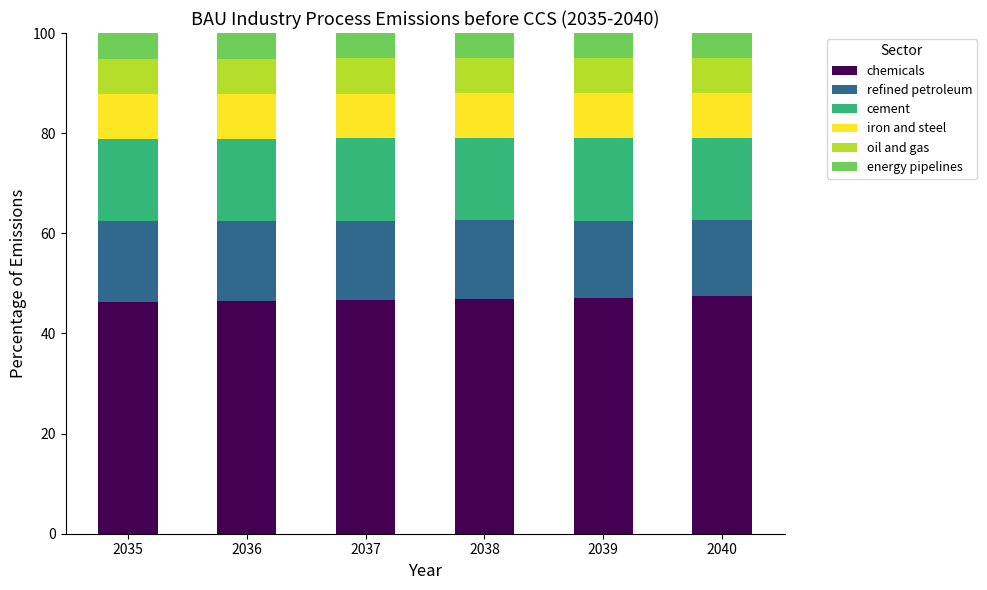

How many bars are there in total?

6